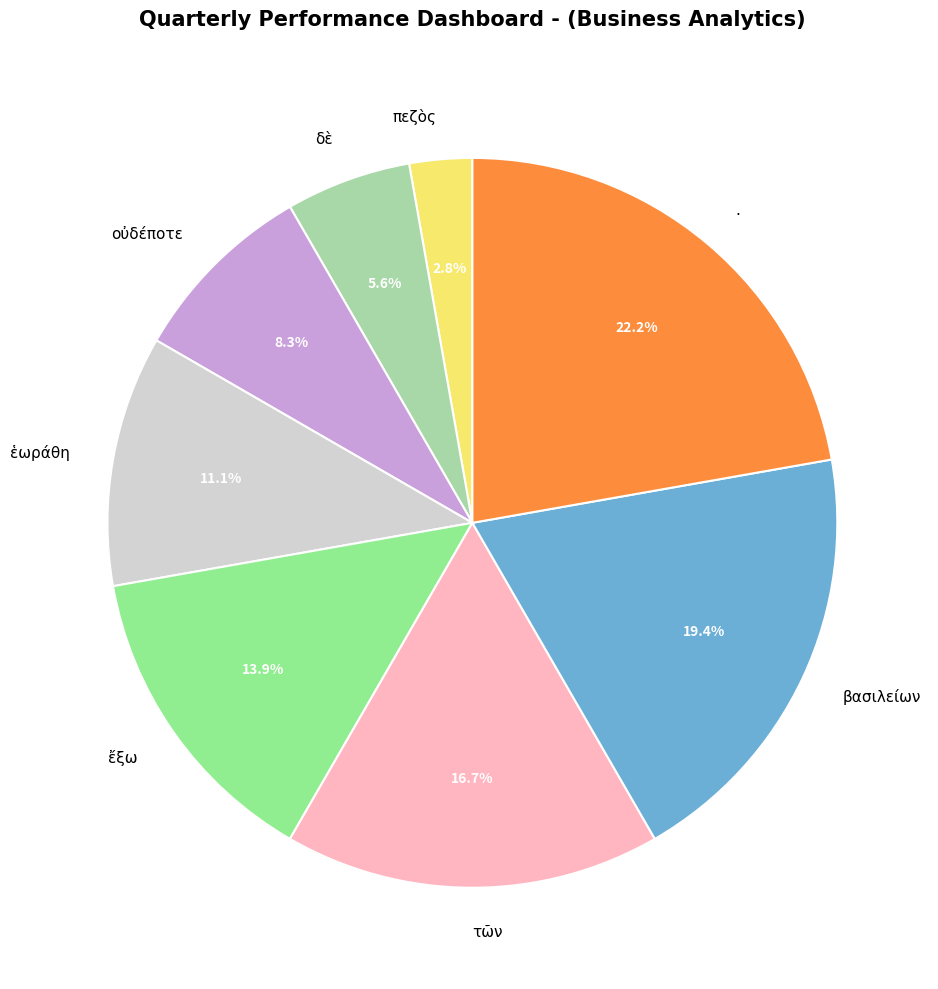

Which slice is the smallest?

πεζὸς